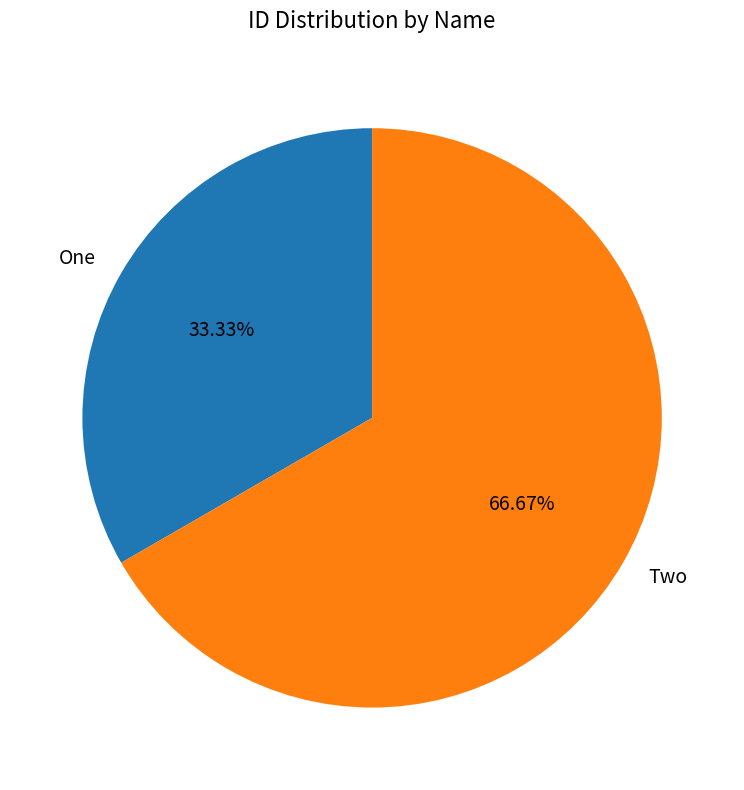

To the nearest percent, what is the difference between the One and Two slice percentages?

33%